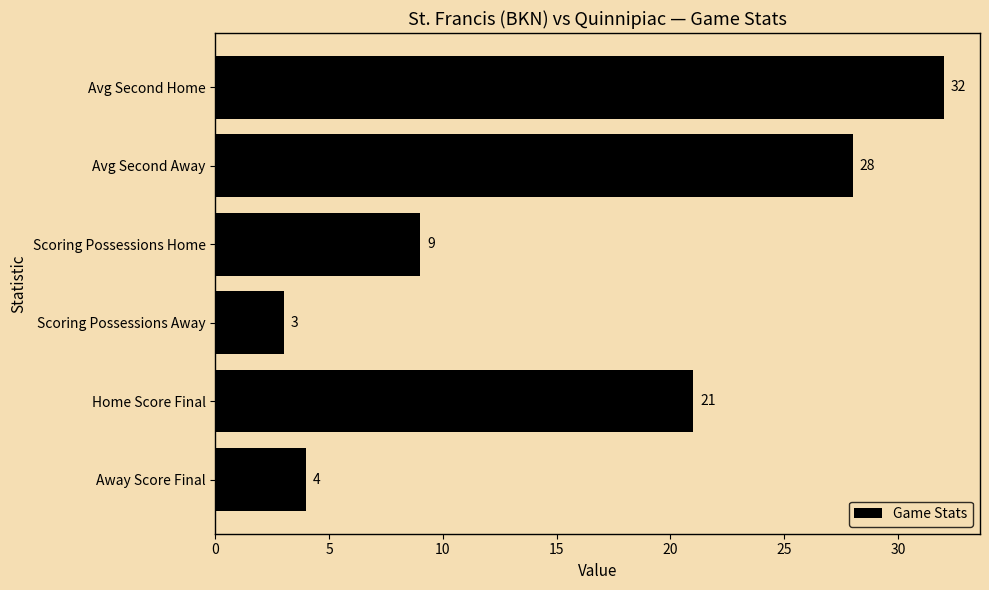

The chart shows a value of 32 at Avg Second Home. True or false?

True